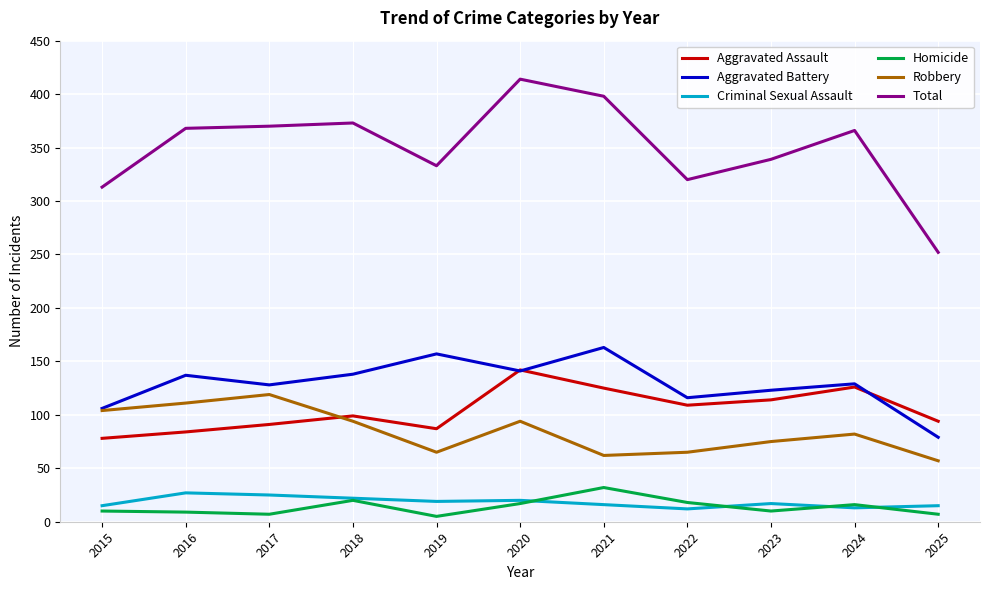

What is the total value across all series at 2018?

746